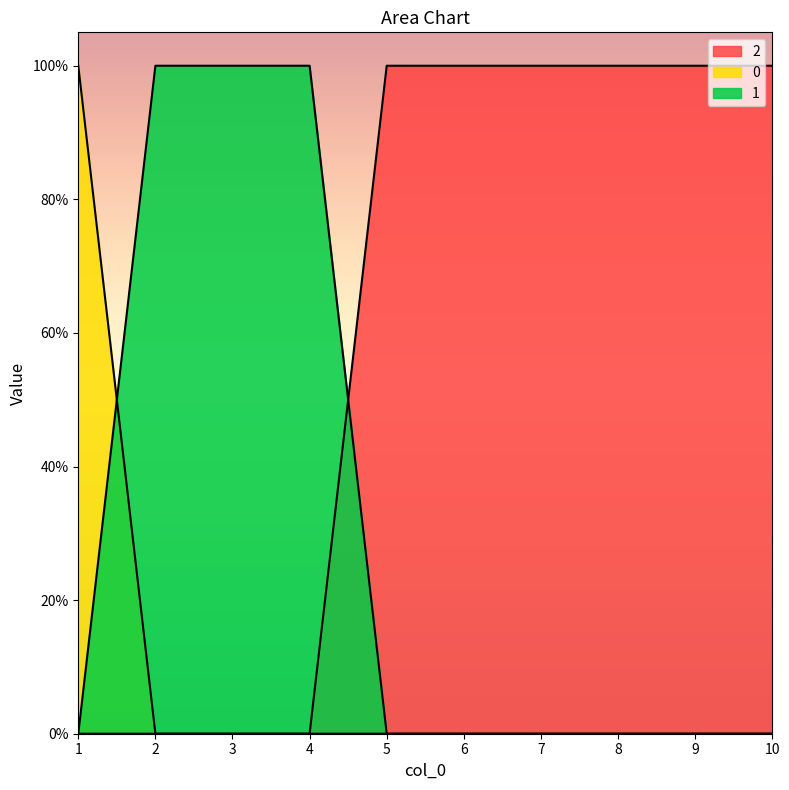

Rank the series by their average value, from lowest to highest.

0, 1, 2